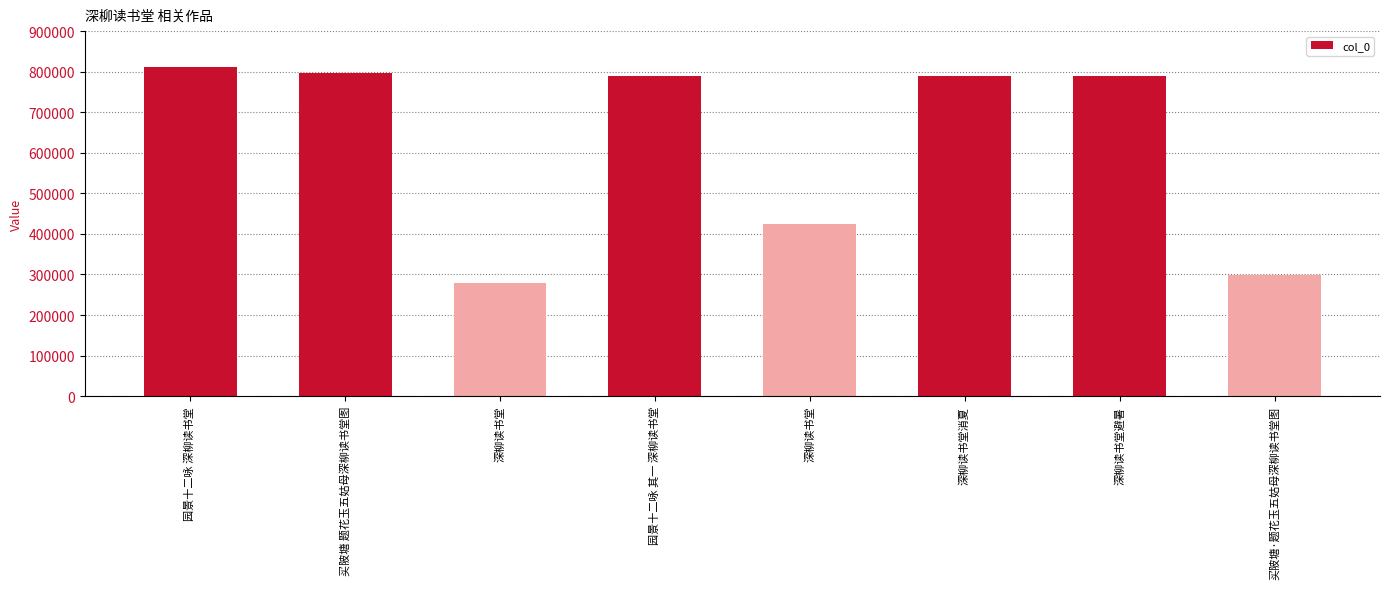

The value at 买陂塘·题花玉五姑母深柳读书堂图 is 299051. True or false?

True